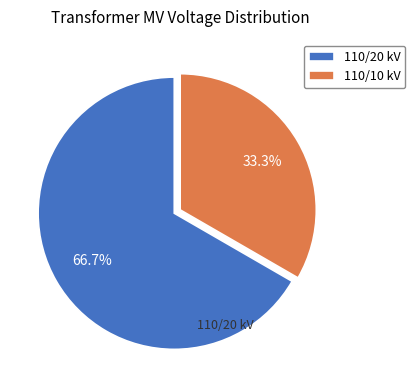

Which category accounts for the majority?

110/20 kV